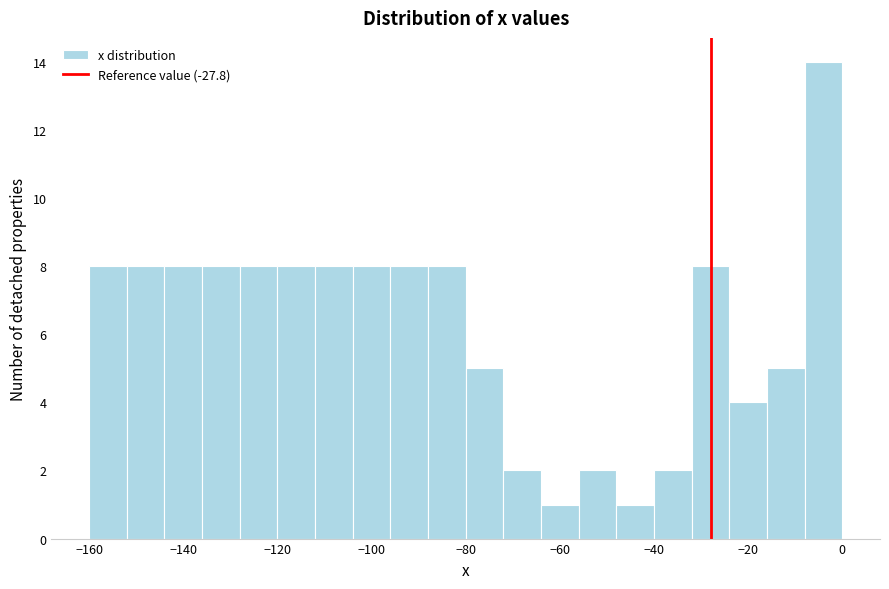

How tall is the bar that spans -104 to -96 on the x-axis? The values are not printed on the chart, so give them approximately, as read against the axis.

8